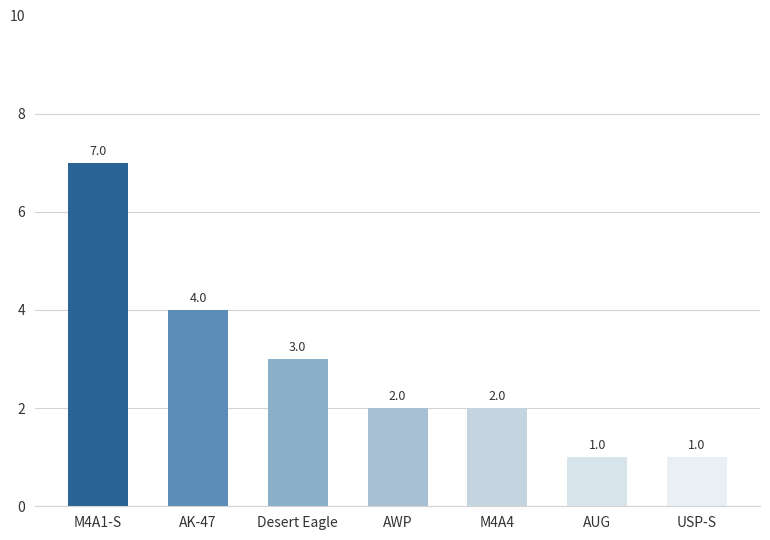

Is it true that the value at AUG is 2?

False